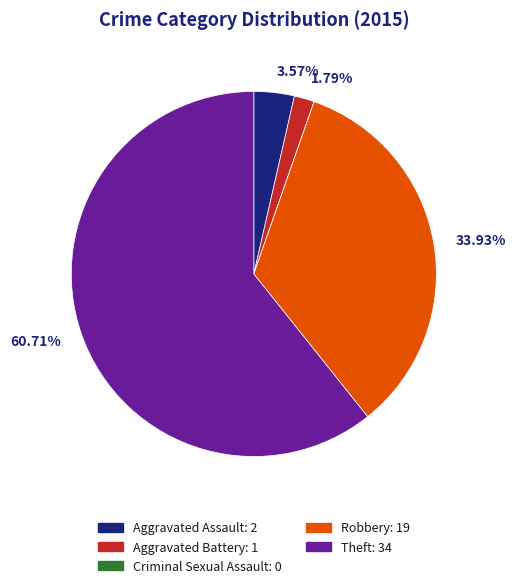

True or false: Robbery accounts for 46% of the total.

False